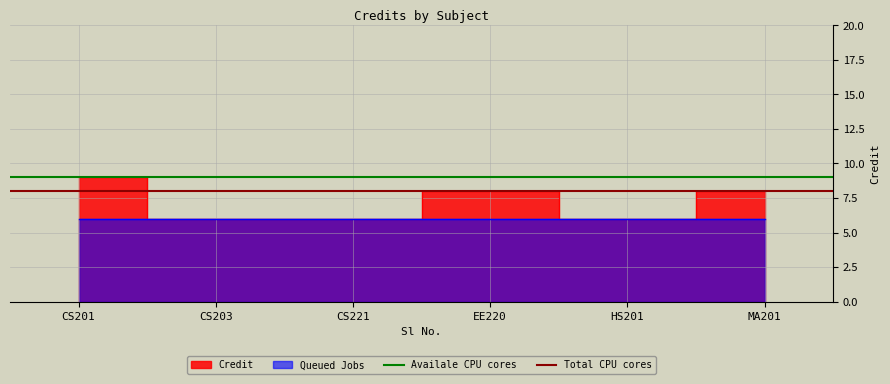

Which category has the lowest value across all series?

CS201